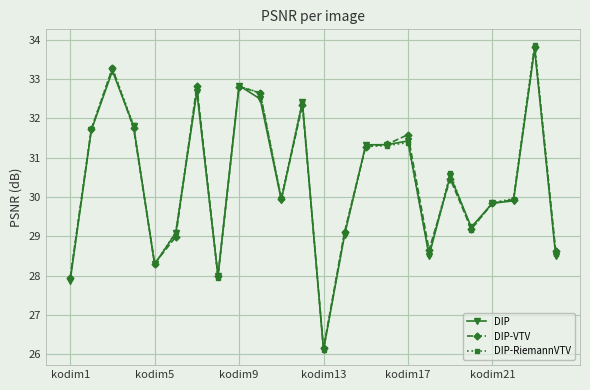

Is this an area chart (filled region under the line)?

No